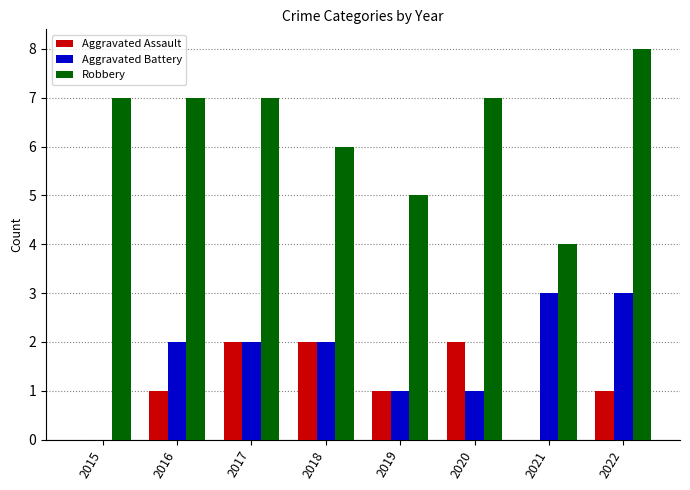

What is the highest value of the Robbery series?

8